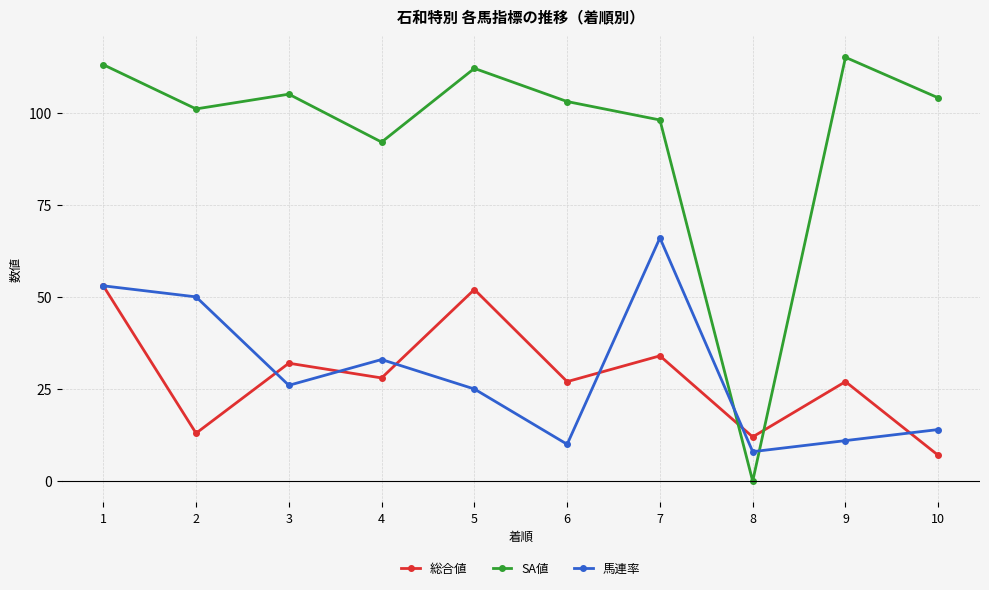

Which series has the largest total across all categories?

SA値